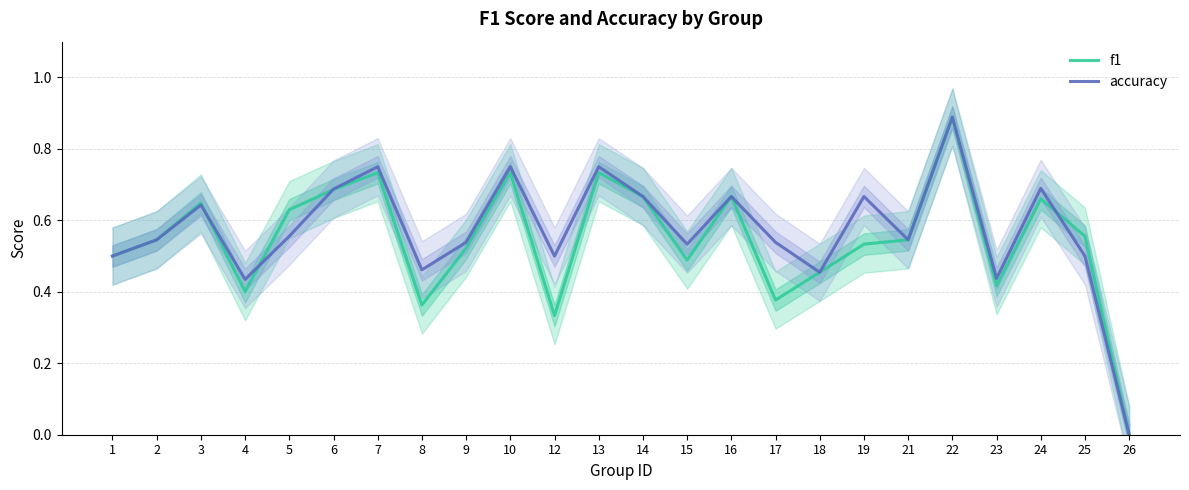

At how many categories does at least one series exceed 0?

23